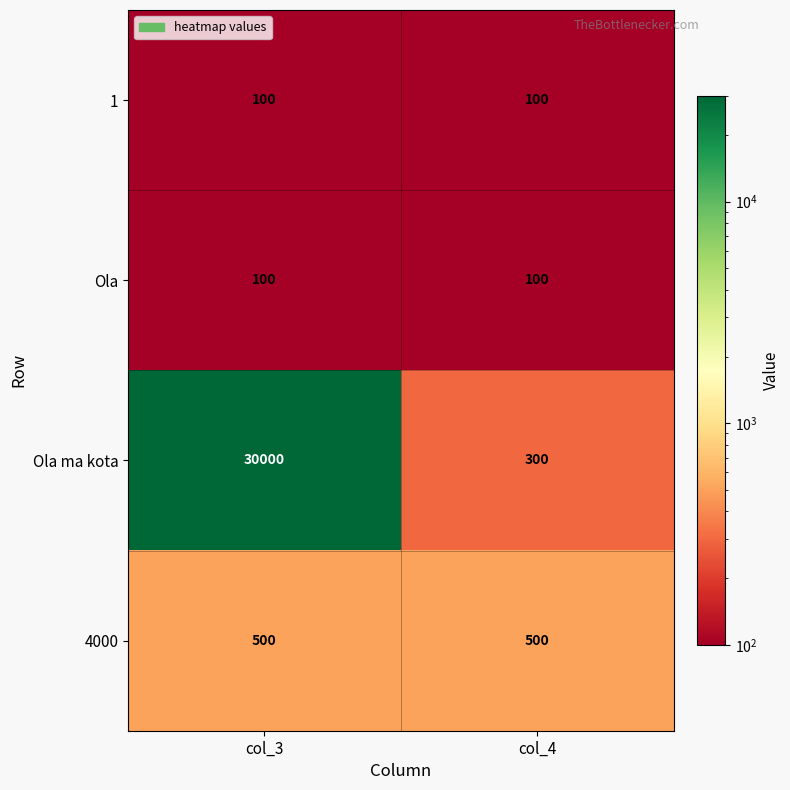

Which series changed the most between col_3 and col_4?

Ola ma kota